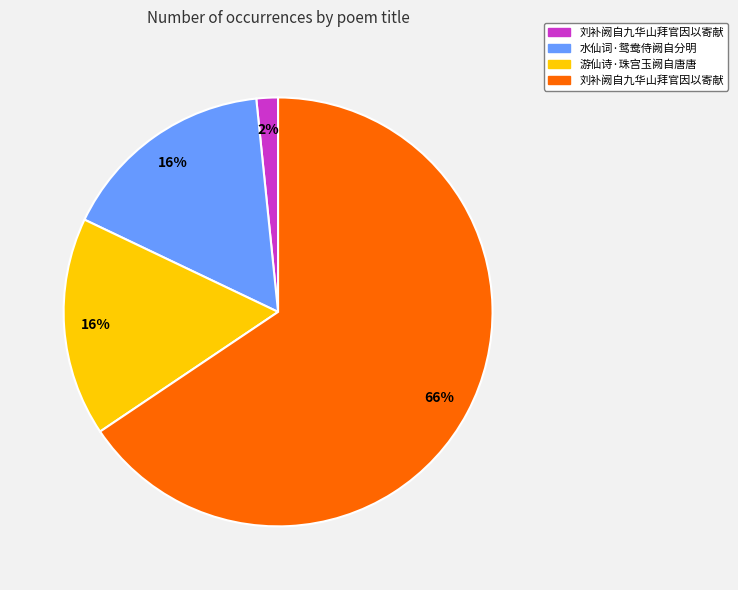

Is there a majority slice in this chart?

Yes